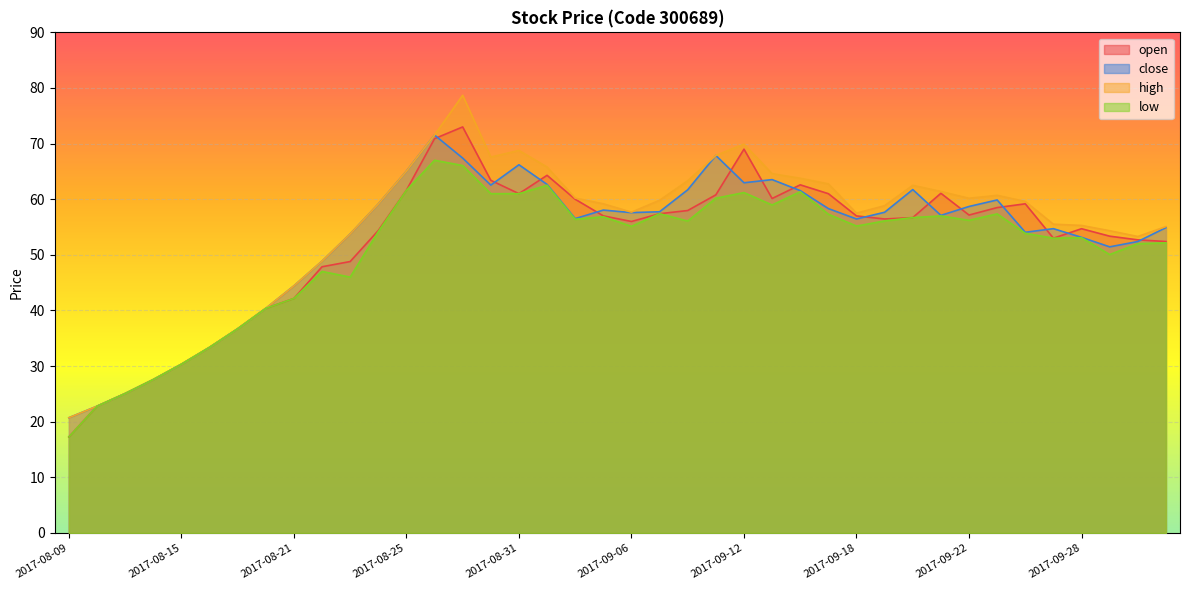

What position from the right is 2017-09-20?

10